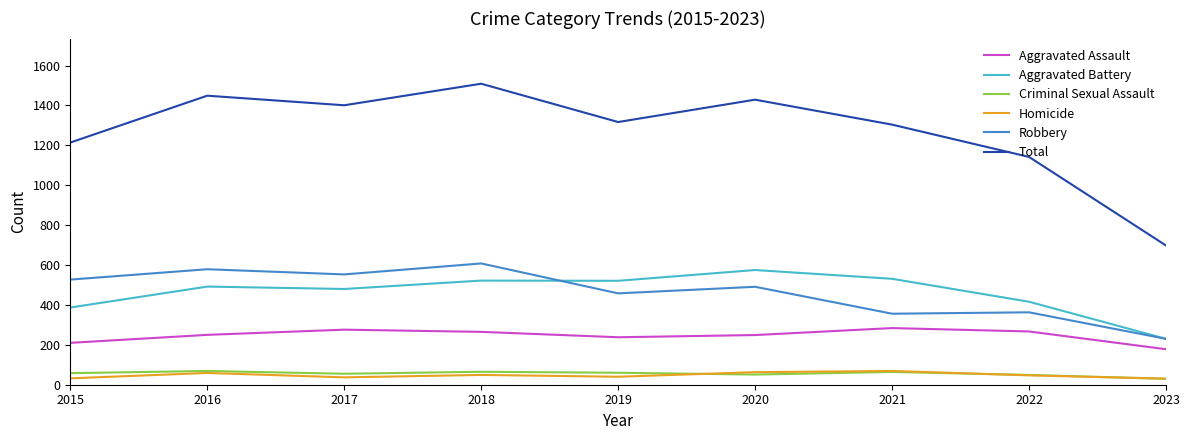

Which label corresponds to the largest value in the chart?

2018